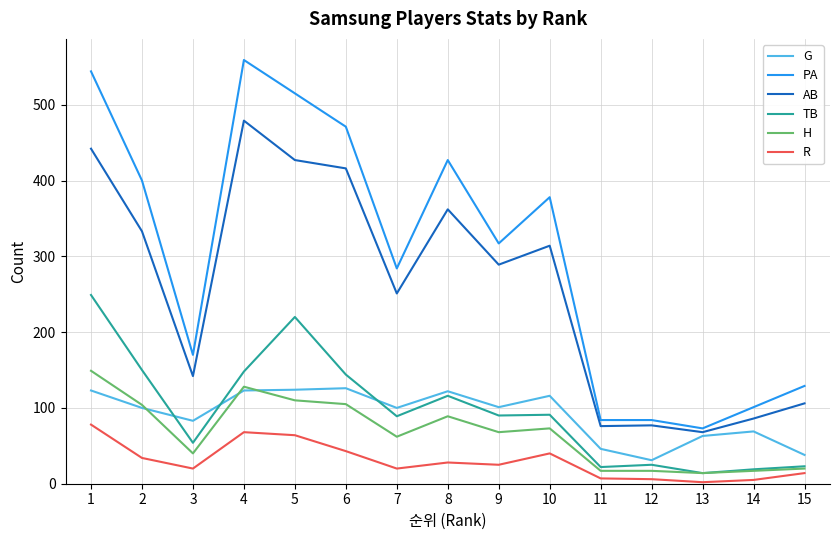

Is it true that AB equals 86 at 14?

True